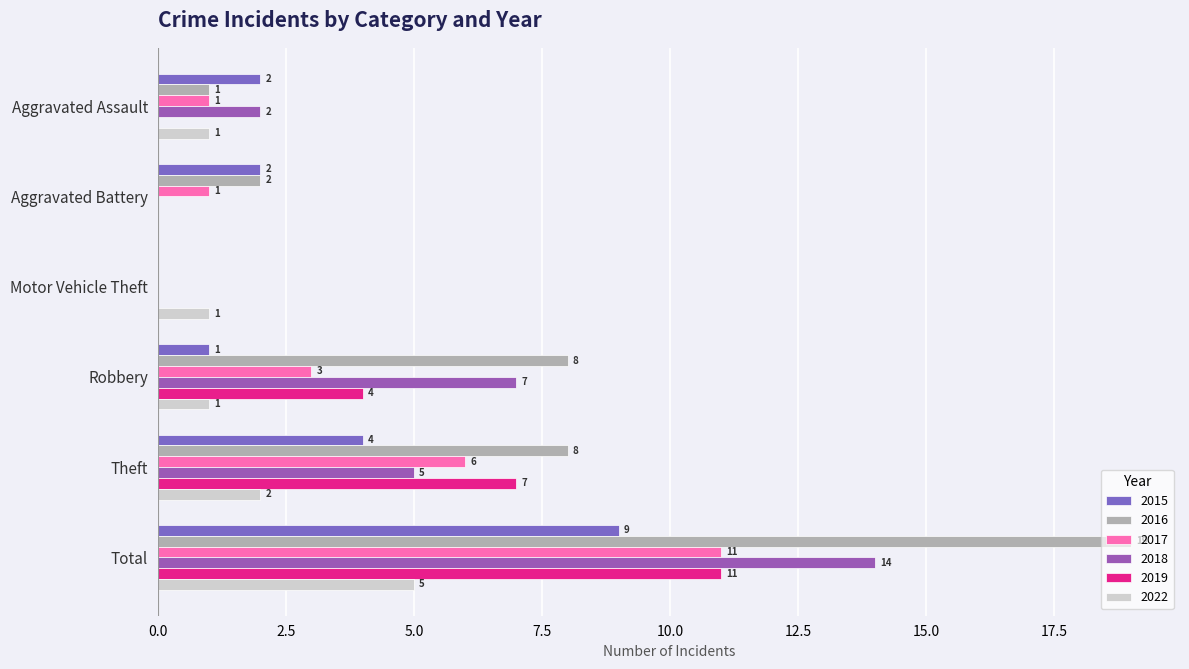

List the series in order of their peak value, lowest first.

2022, 2015, 2017, 2019, 2018, 2016